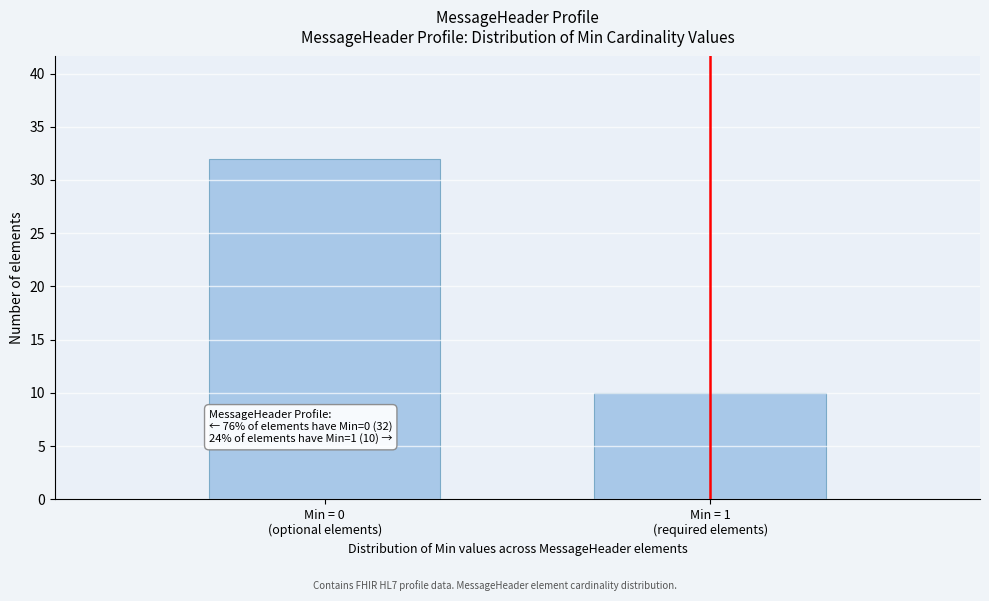

Reading left to right, list all the values displayed in this chart.

32	10